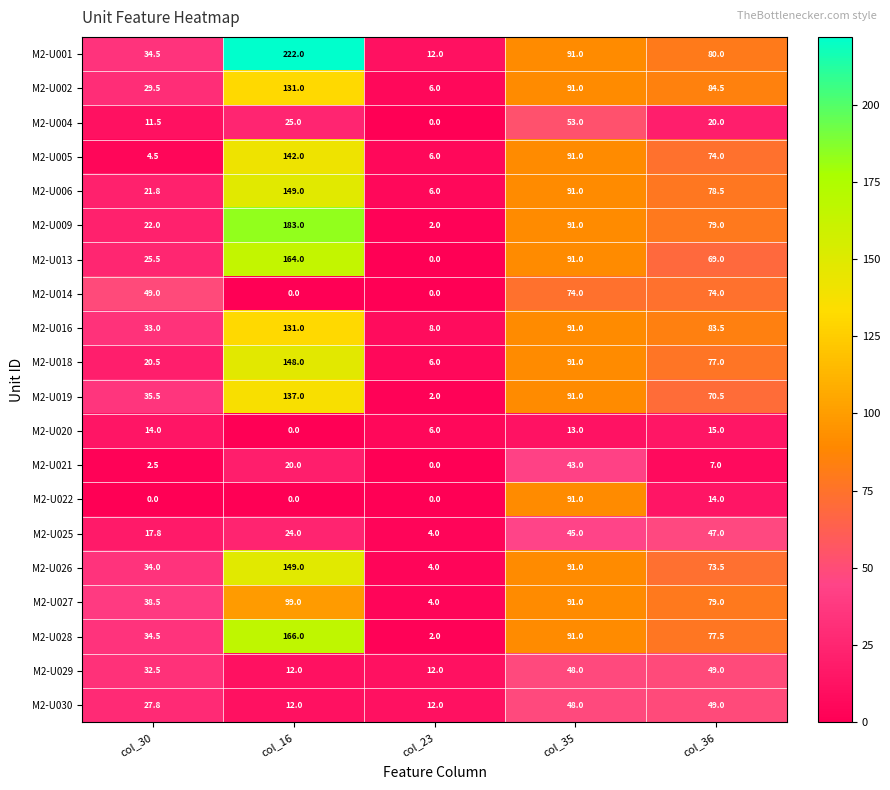

Rank the categories by M2-U021 value from highest to lowest.

col_35, col_16, col_36, col_30, col_23